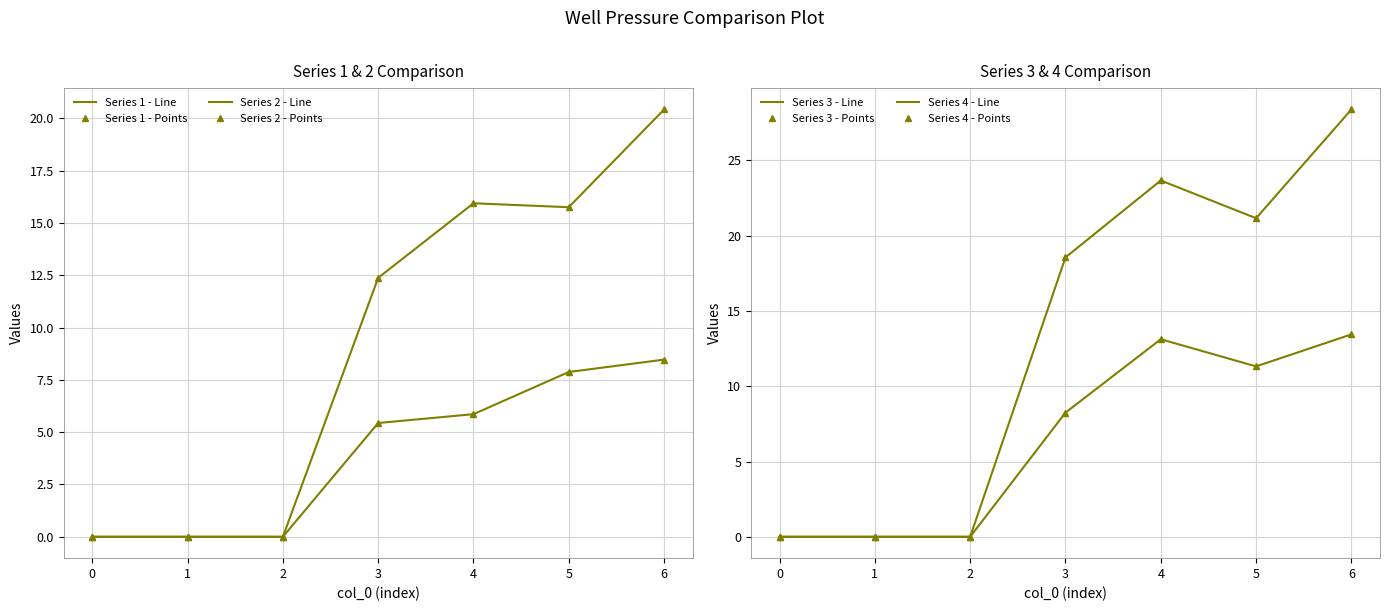

Rank the series by their maximum value, from lowest to highest.

2, 3, 1, 4